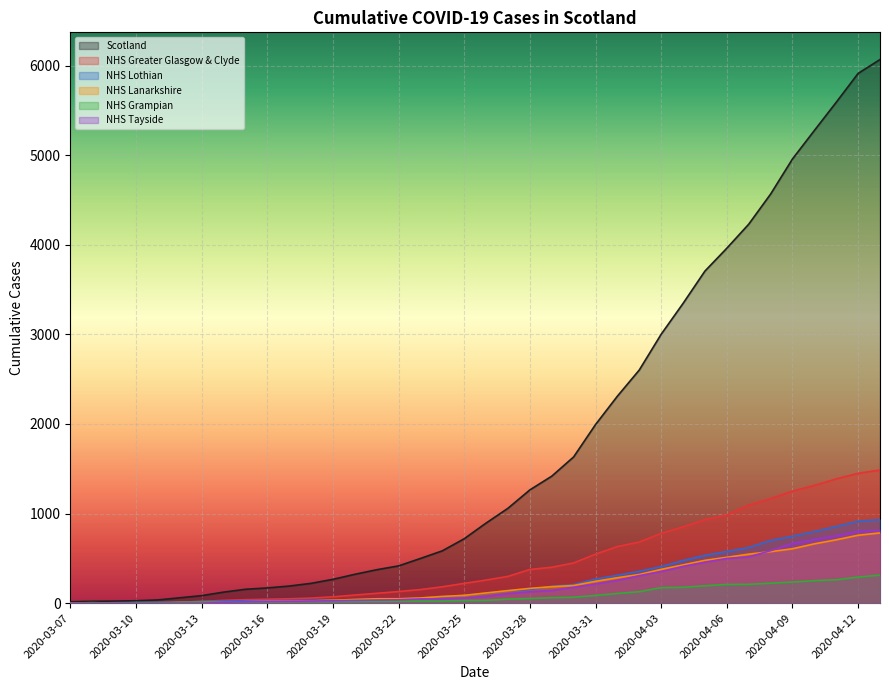

Which series has the largest total across all categories?

Scotland